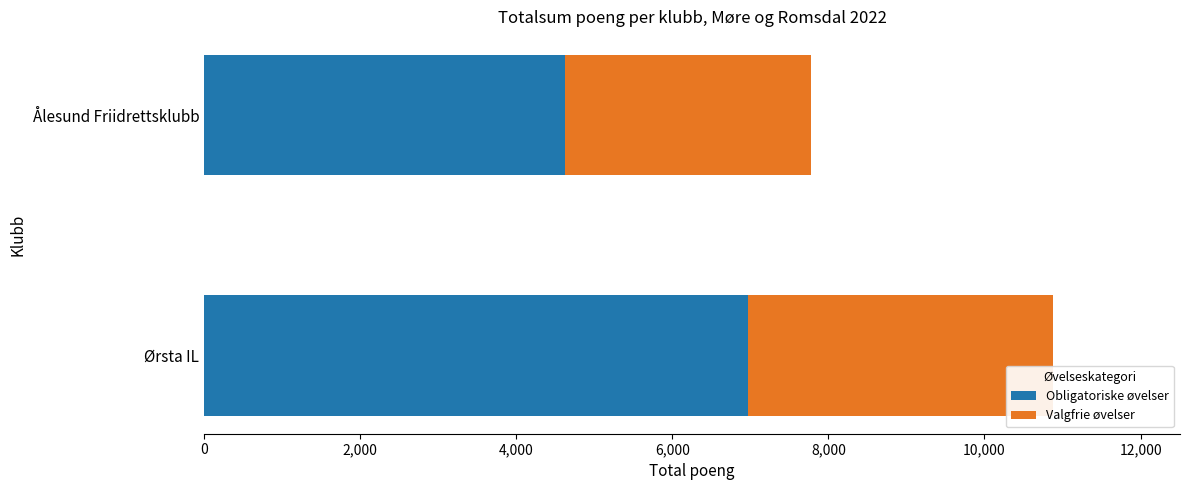

What is the sum of all Obligatoriske øvelser values?

11598